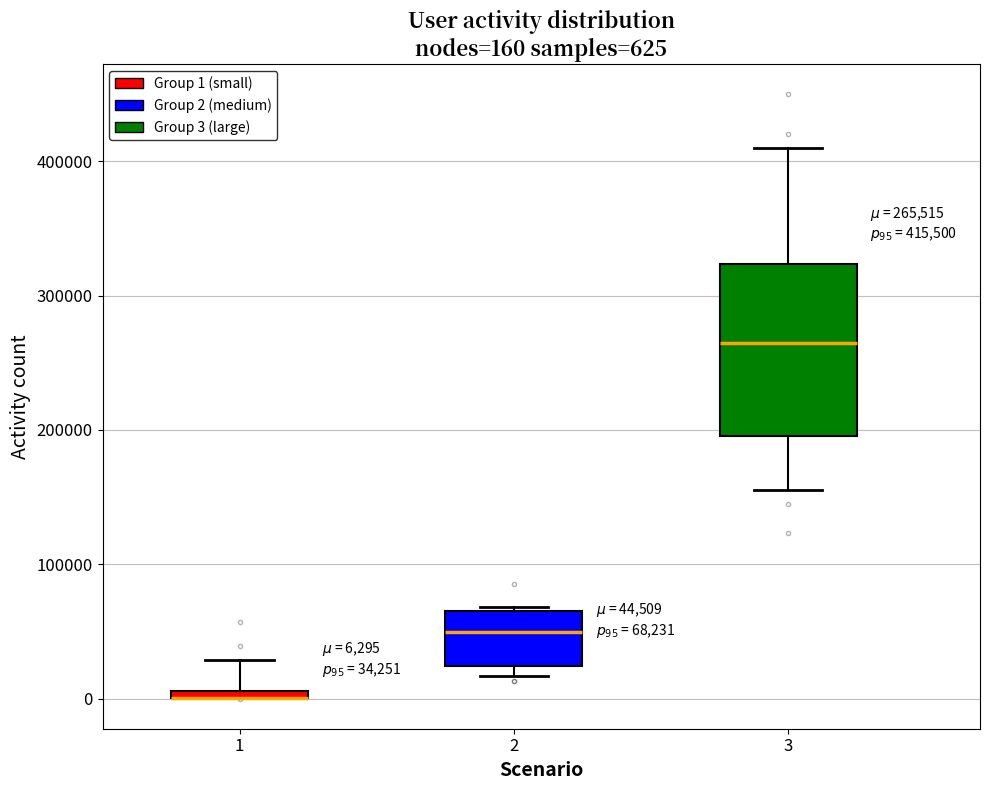

Which box is the tallest, from its lower edge to its upper edge?

3